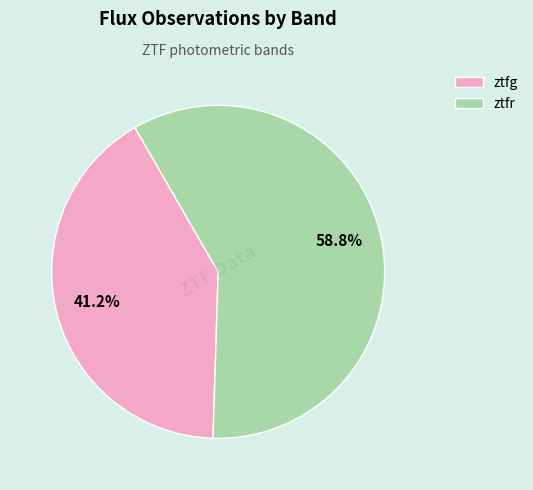

What is the largest slice in the pie chart?

ztfr